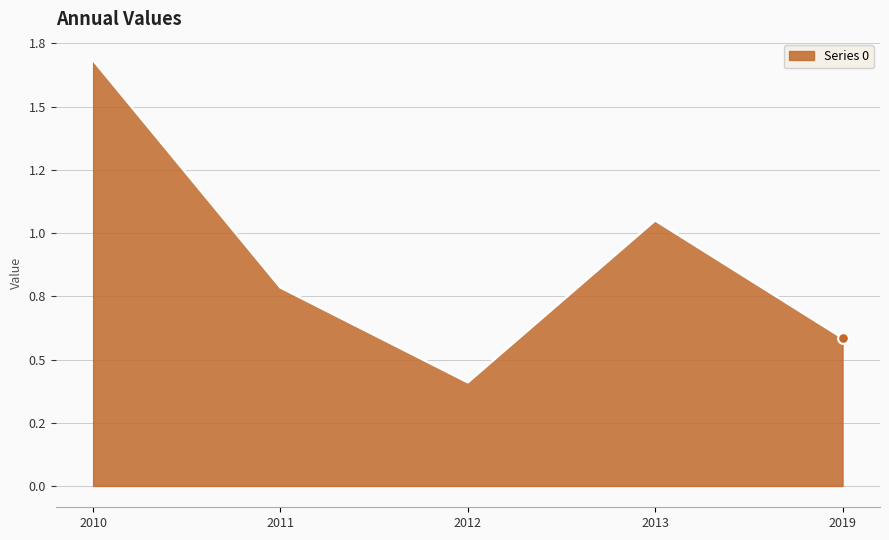

Does the chart have visible grid lines?

Yes